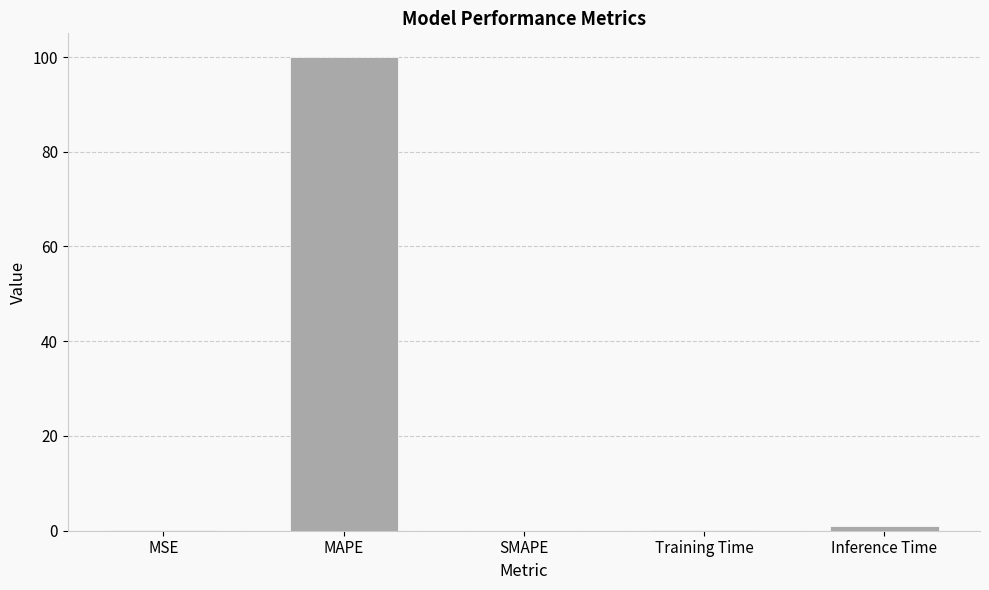

Which category has the highest value across all series?

MAPE